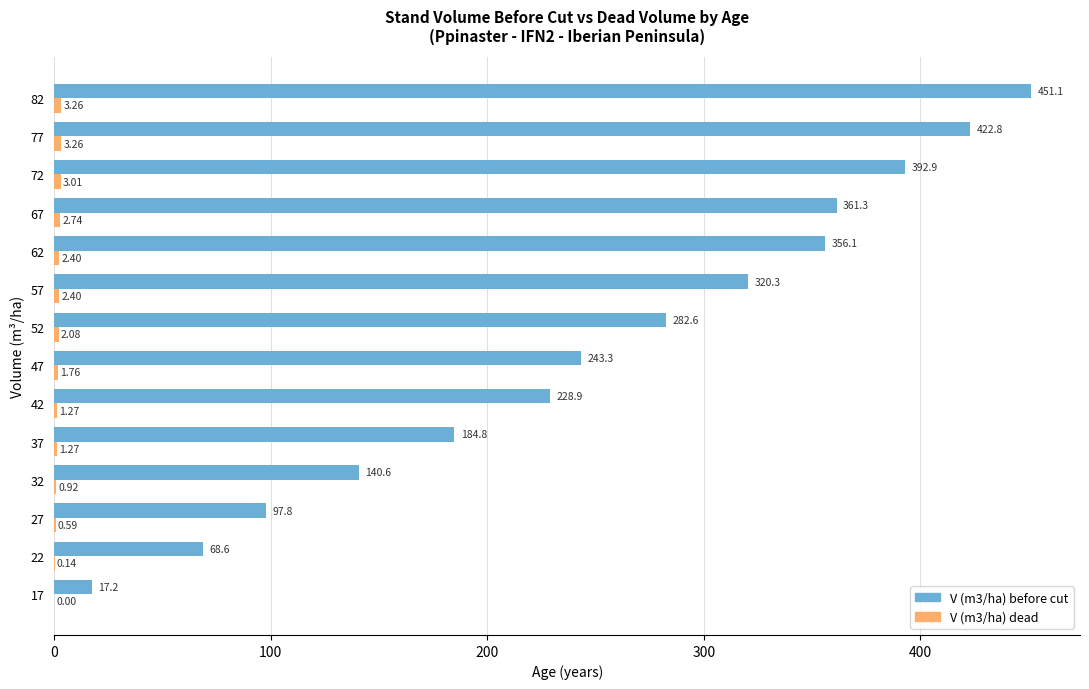

What is the total value across all series at 57?

322.7